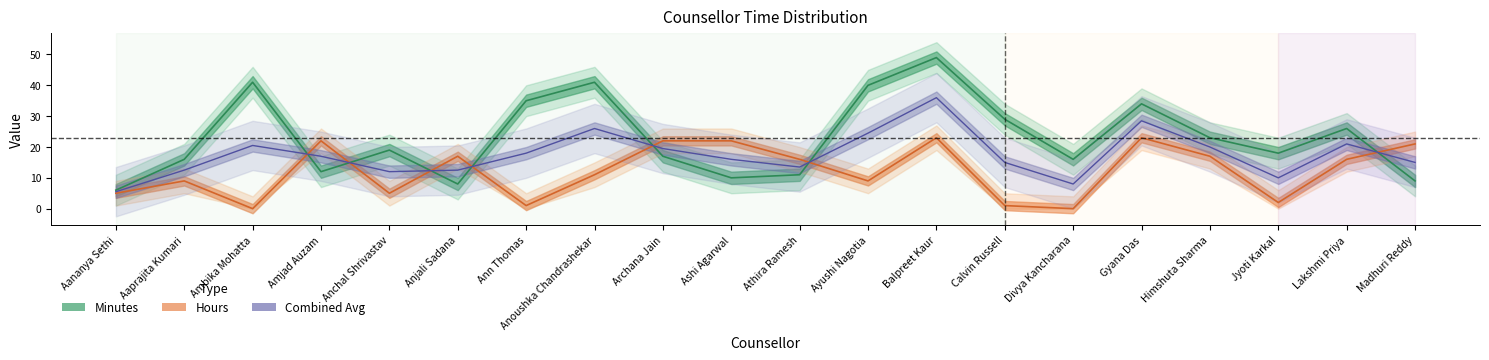

In Minutes, how many points are higher than both neighbors (excluding endpoints)?

6